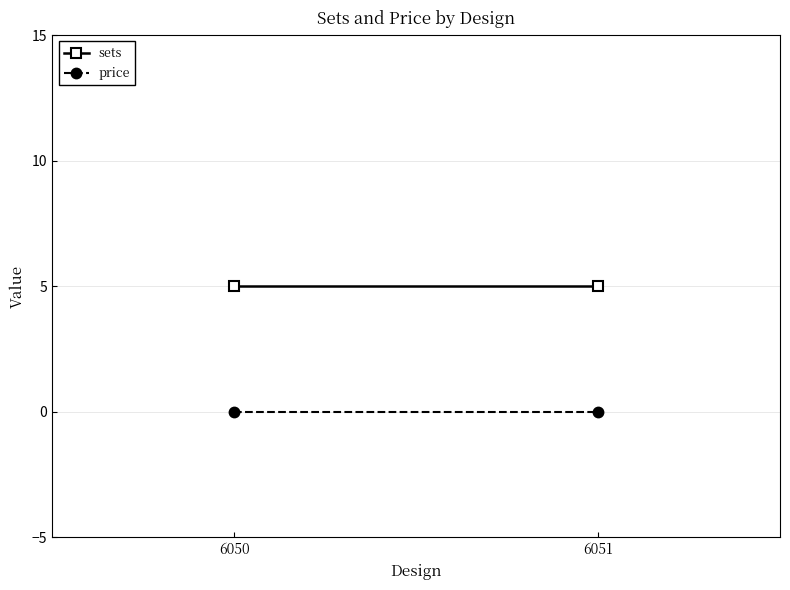

How many series are shown in this chart?

2